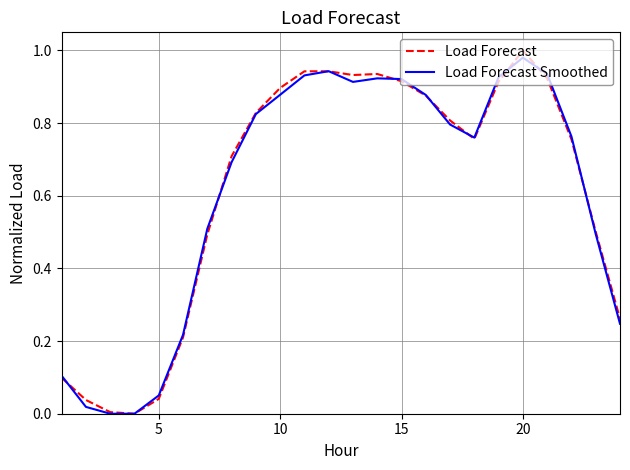

Which category has the highest value across all series?

20